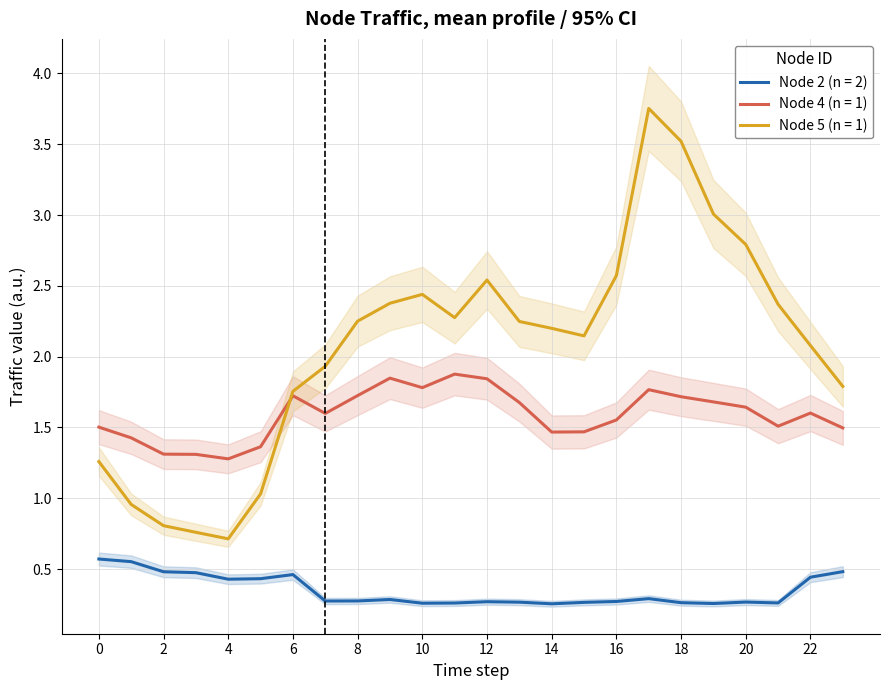

At 22, list the series in order from largest to smallest.

Node 5, Node 4, Node 2